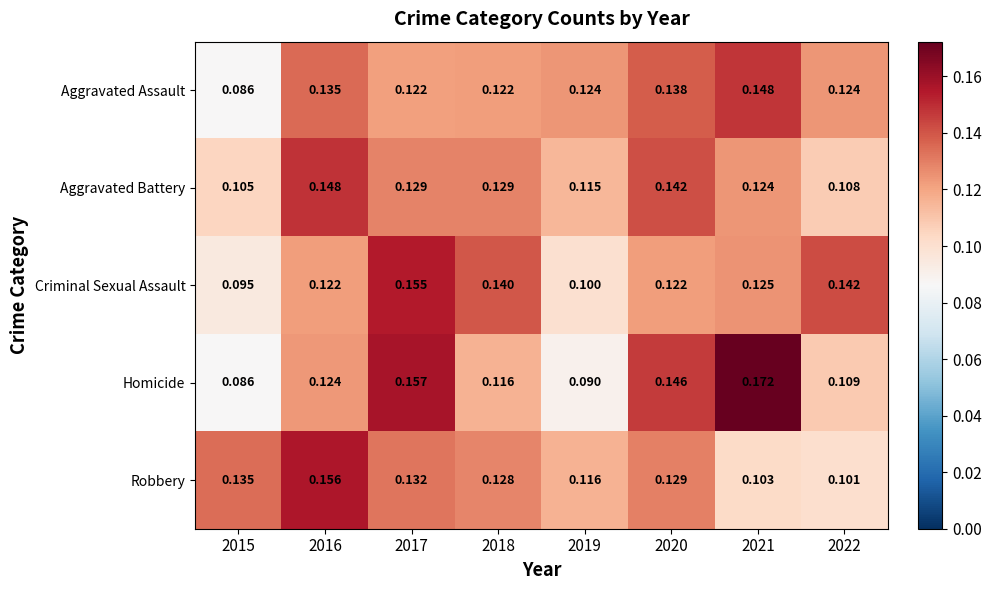

Which label corresponds to the largest value in the chart?

2021